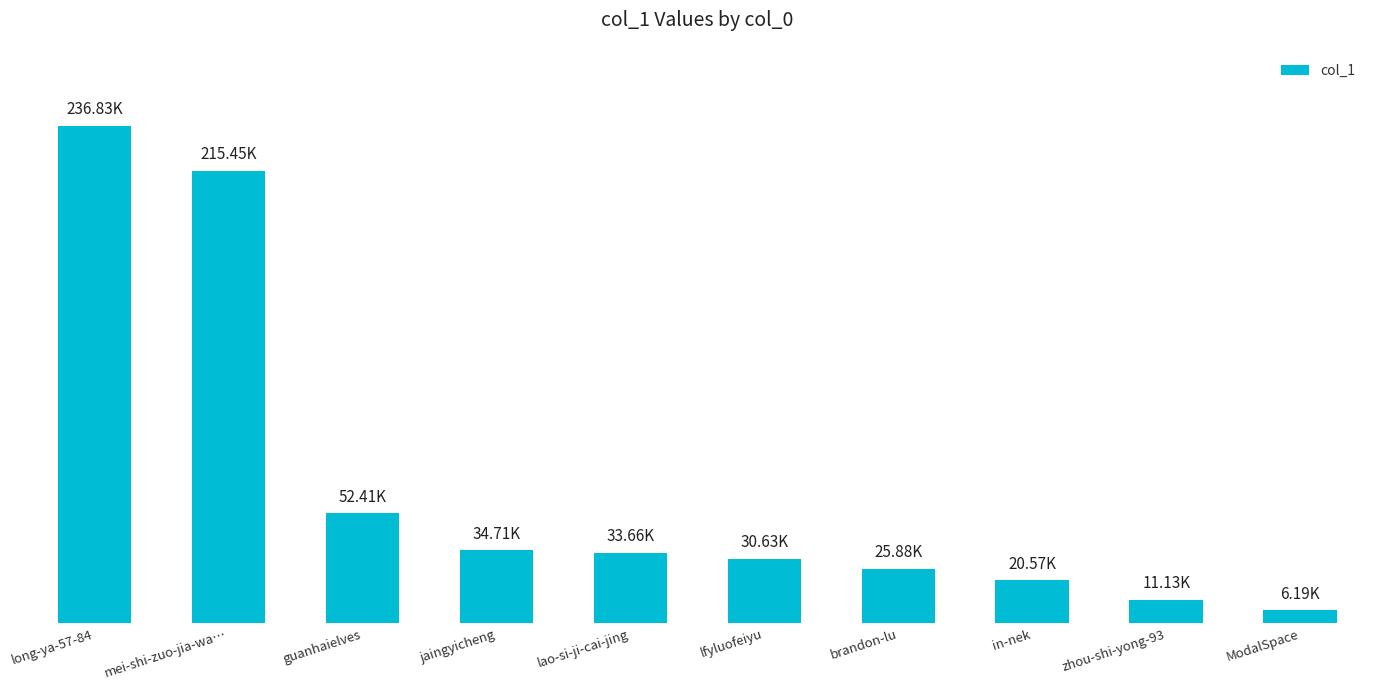

Count the number of values greater than 33657.

4